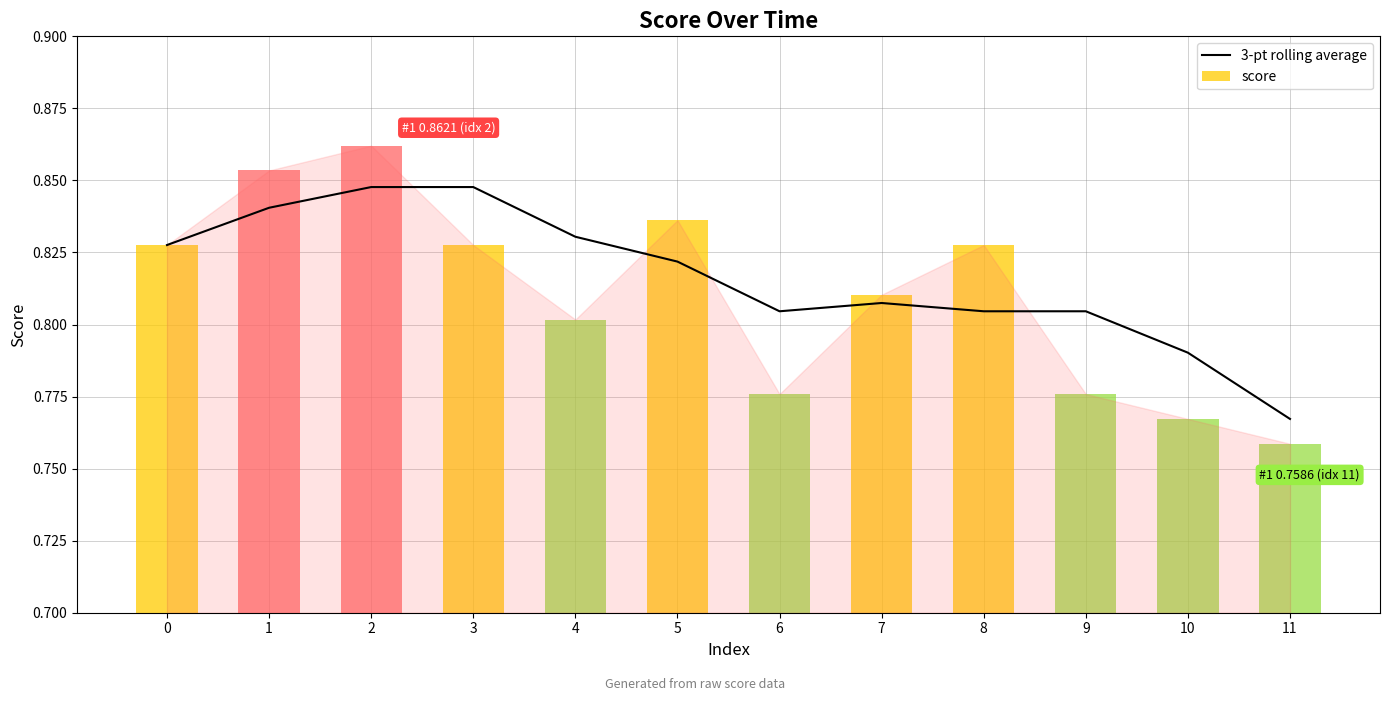

Which category has the lowest value in the 3-pt rolling average series?

11